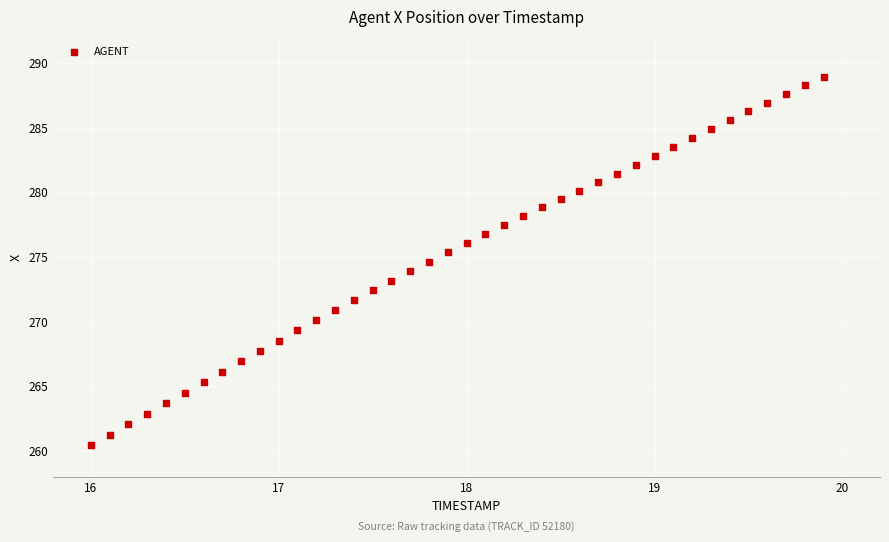

What is the range of Y values (max minus min)?

28.5